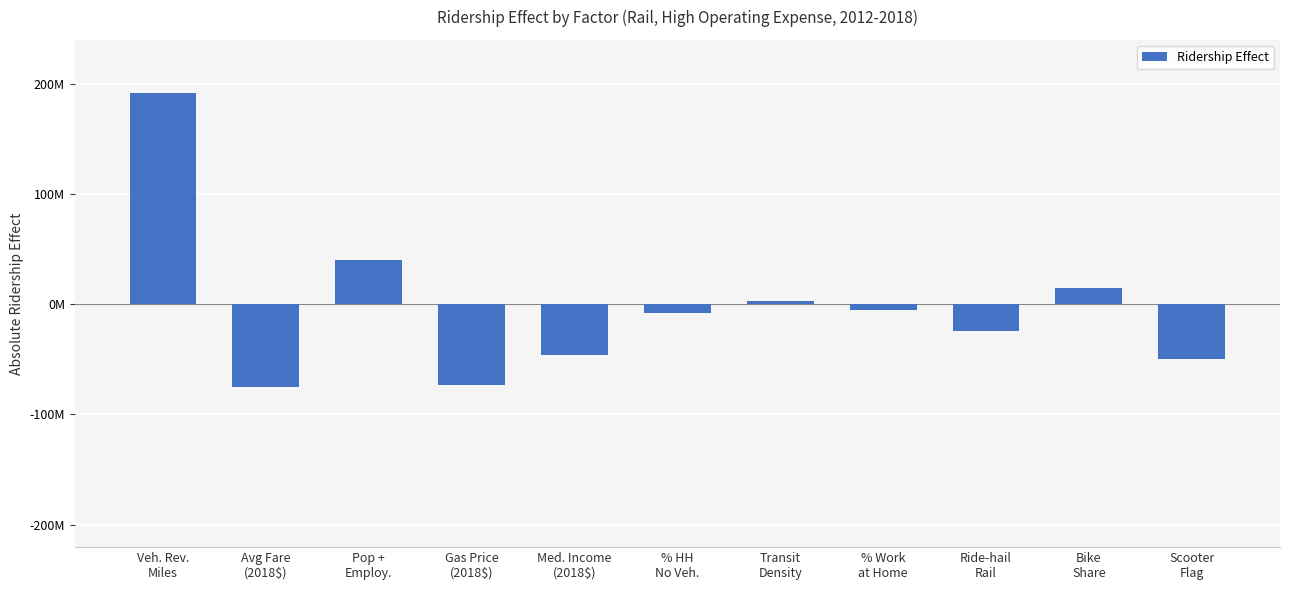

List the labels in order of value, largest first.

Veh. Rev.
Miles, Pop +
Employ., Bike
Share, Transit
Density, % Work
at Home, % HH
No Veh., Ride-hail
Rail, Med. Income
(2018$), Scooter
Flag, Gas Price
(2018$), Avg Fare
(2018$)